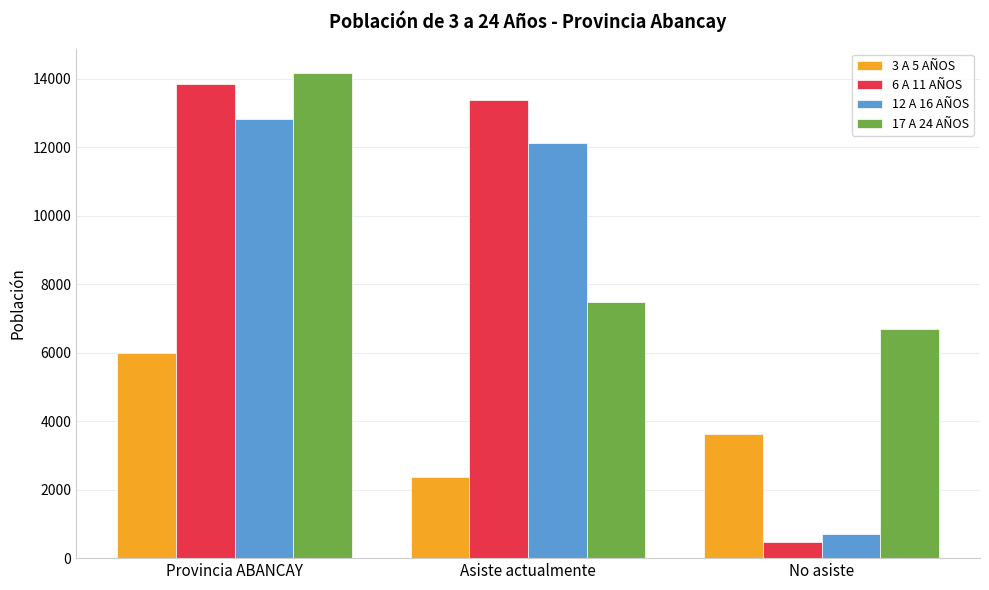

What is the value of the 6 A 11 AÑOS bar at the 1st from the left?

13831